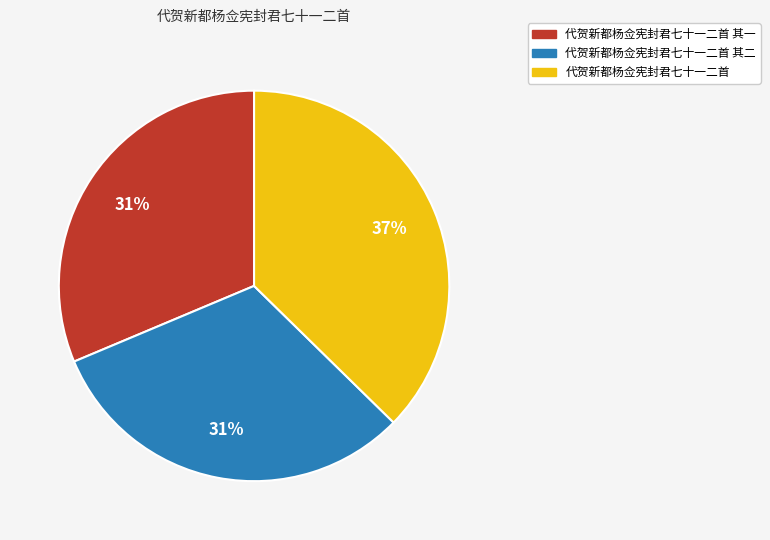

To the nearest percent, what is the difference between the 代贺新都杨佥宪封君七十一二首 其二 and 代贺新都杨佥宪封君七十一二首 slice percentages?

6%